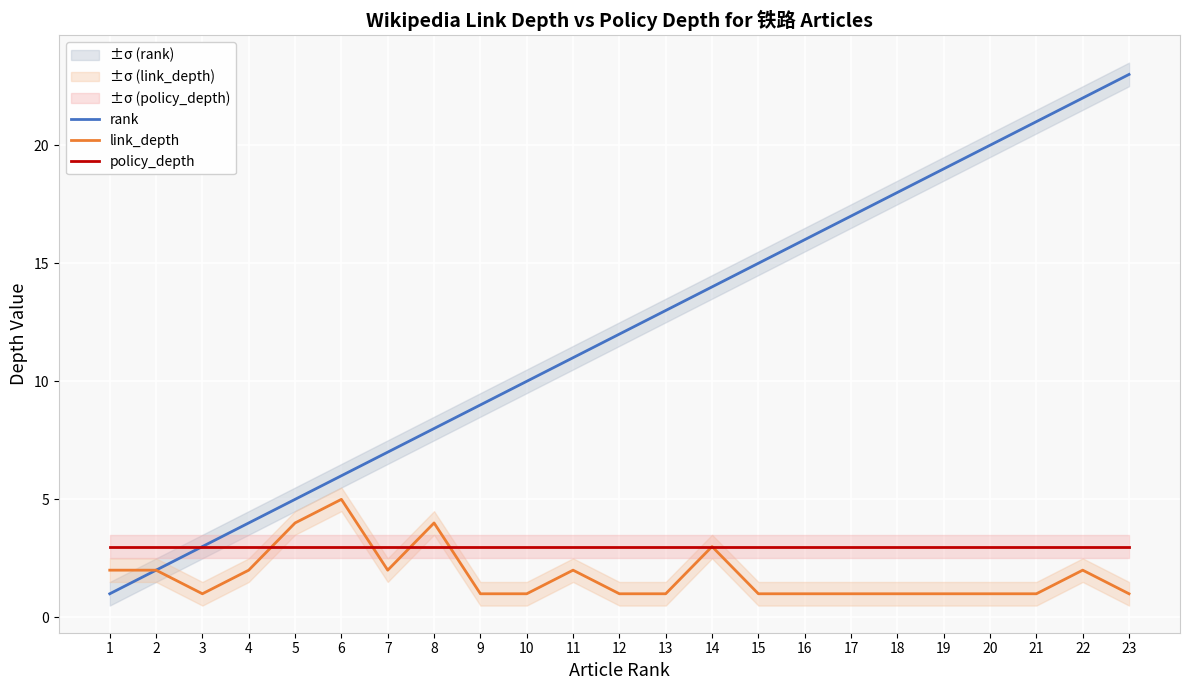

The value of link_depth at 20 is 2. True or false?

False